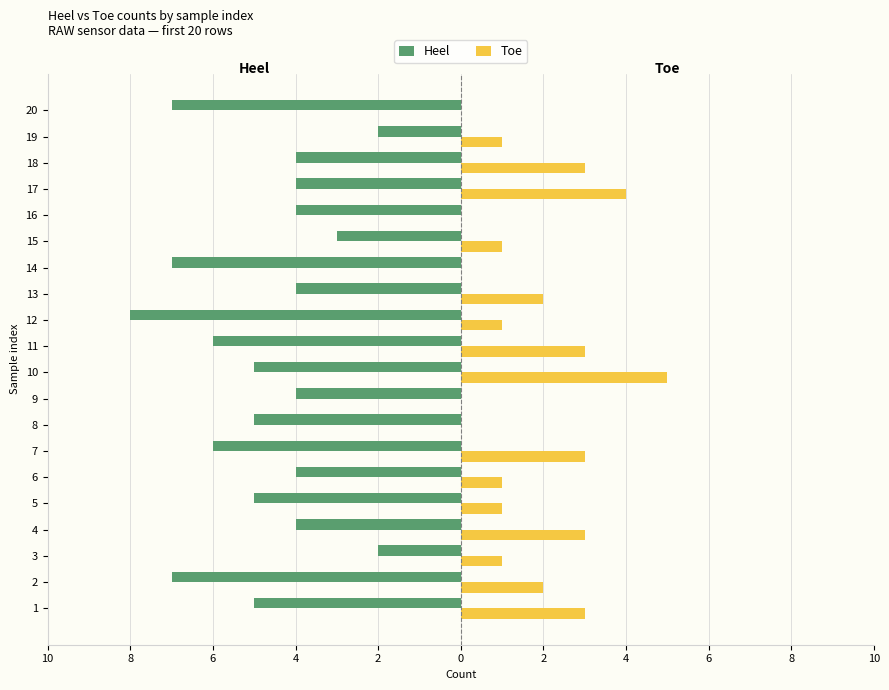

What are all the series names shown in the legend?

Heel, Toe